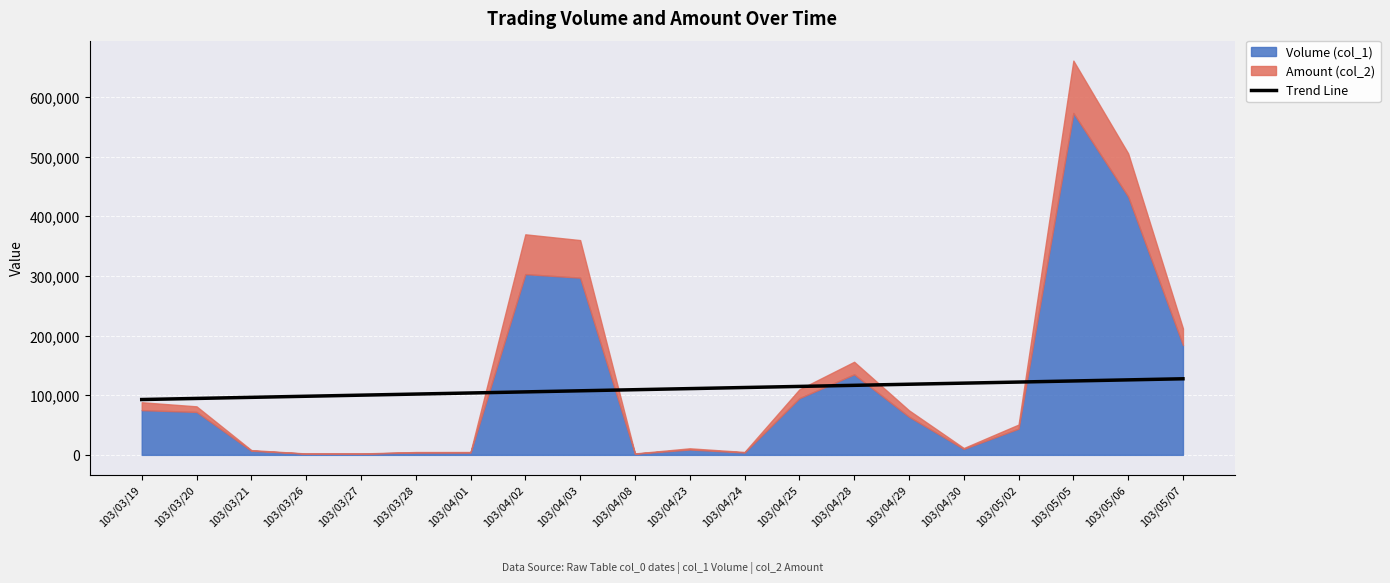

What is the value of the 14th point from the left?

116560.3